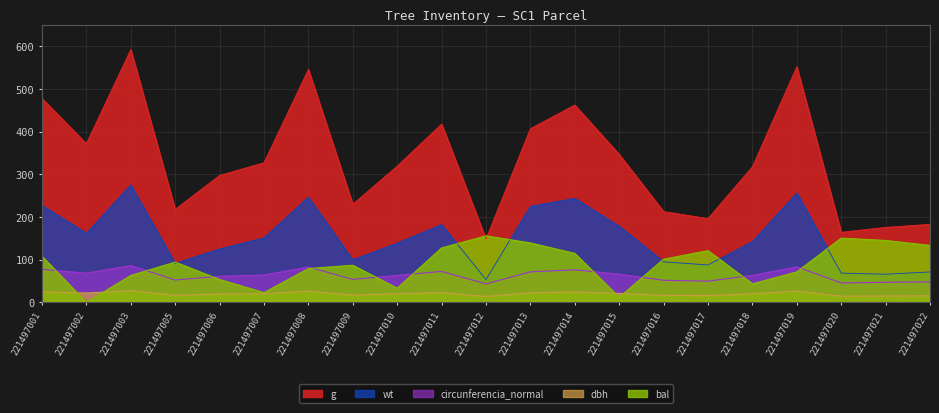

What are all the series names shown in the legend?

g, wt, circunferencia_normal, dbh, bal